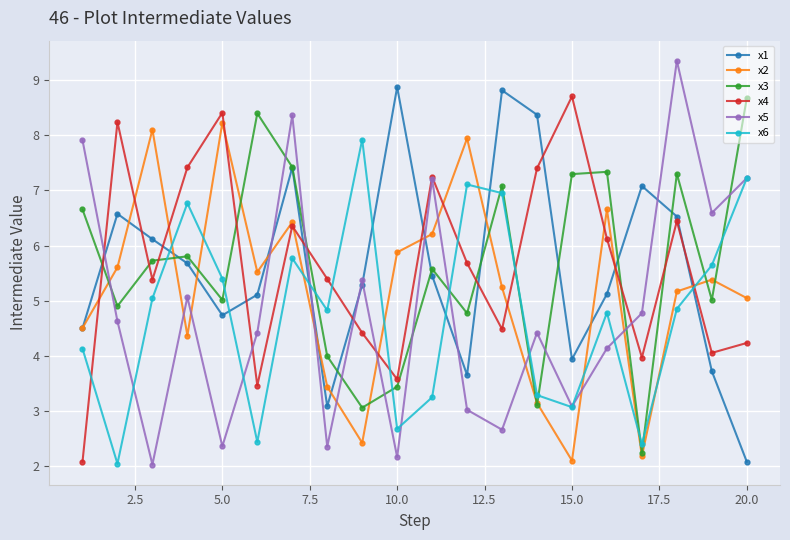

True or false: x3 and x4 intersect in this chart.

True